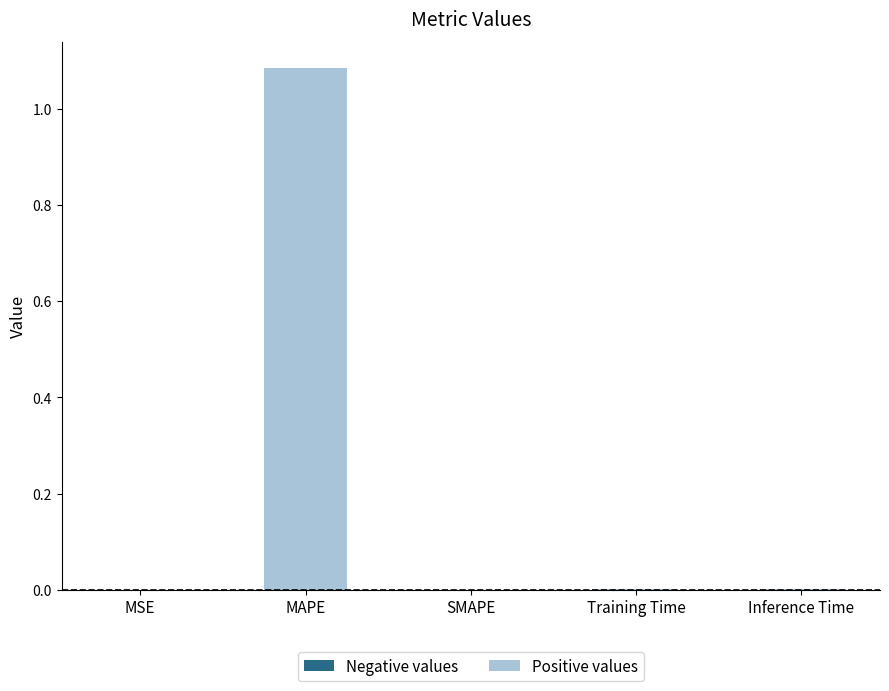

Which category has the highest value across all series?

MAPE